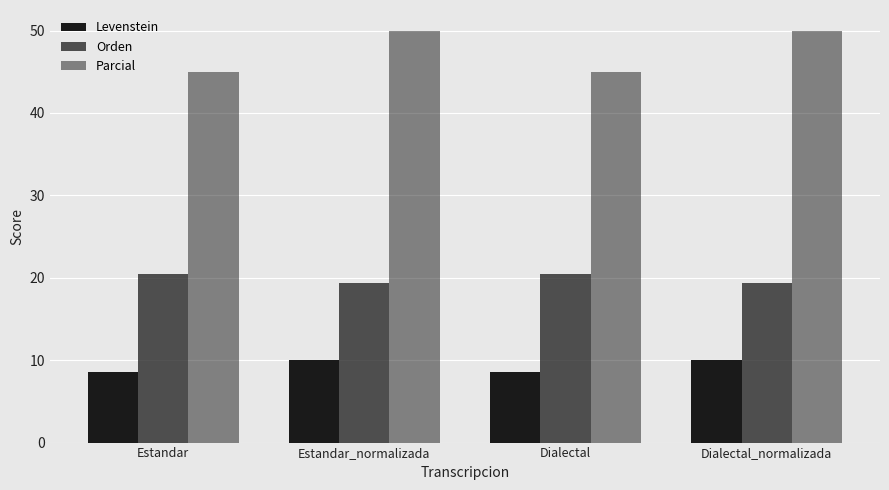

What is the average value of the Levenstein series?

9.3